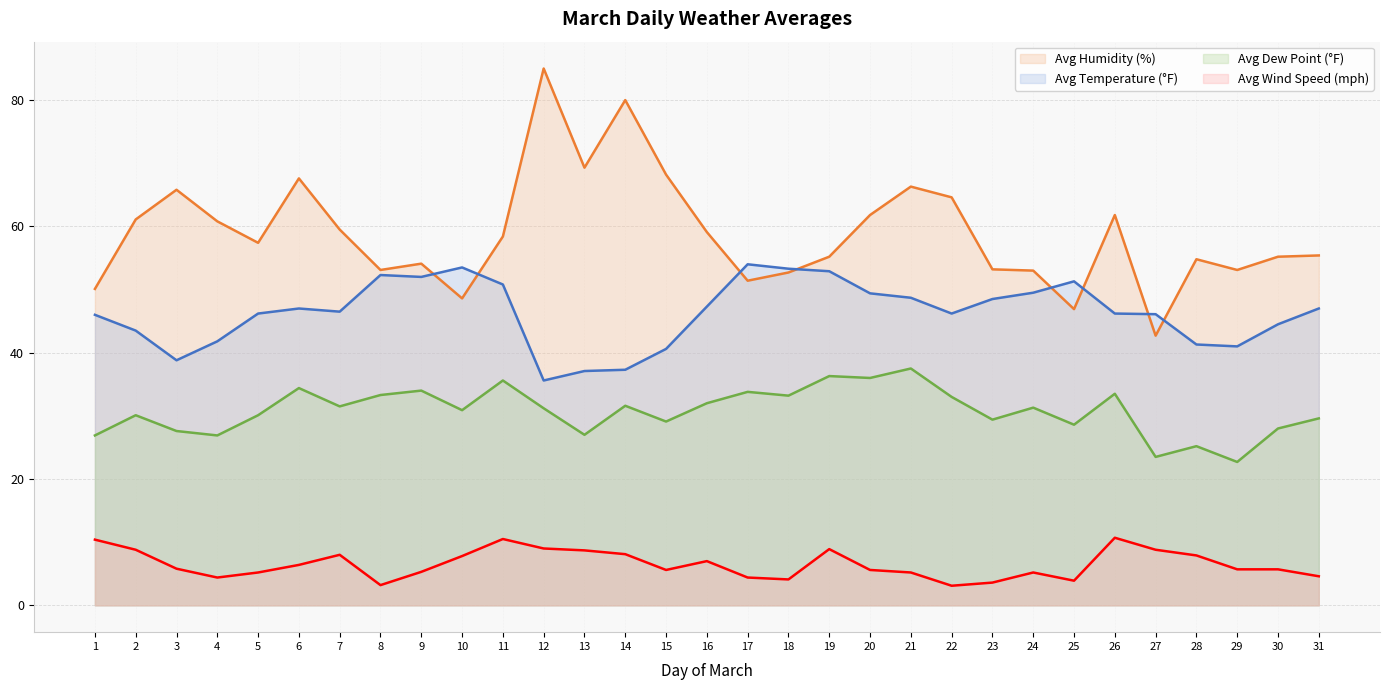

What is the total value across all series at 15?

143.5